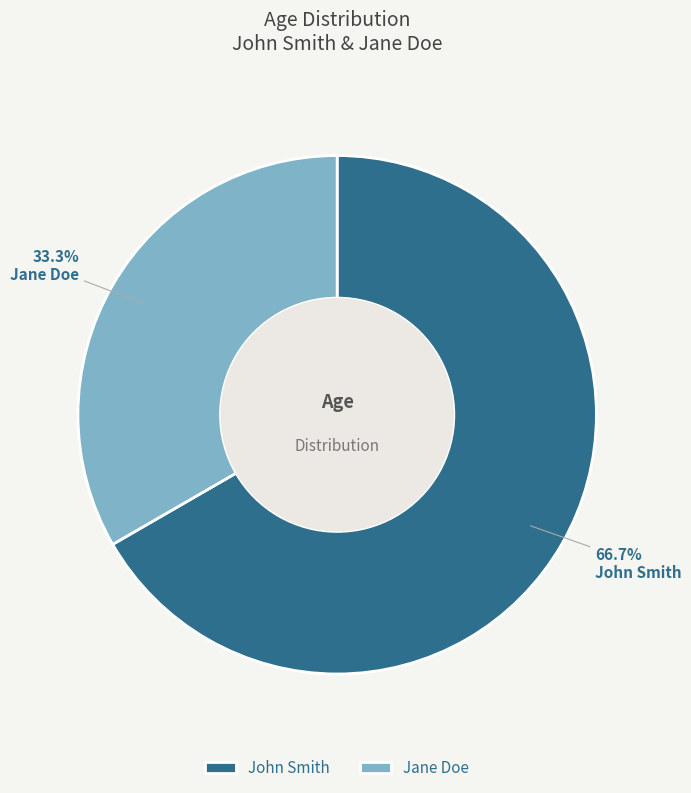

What portion of the pie excludes John Smith?

33.3%